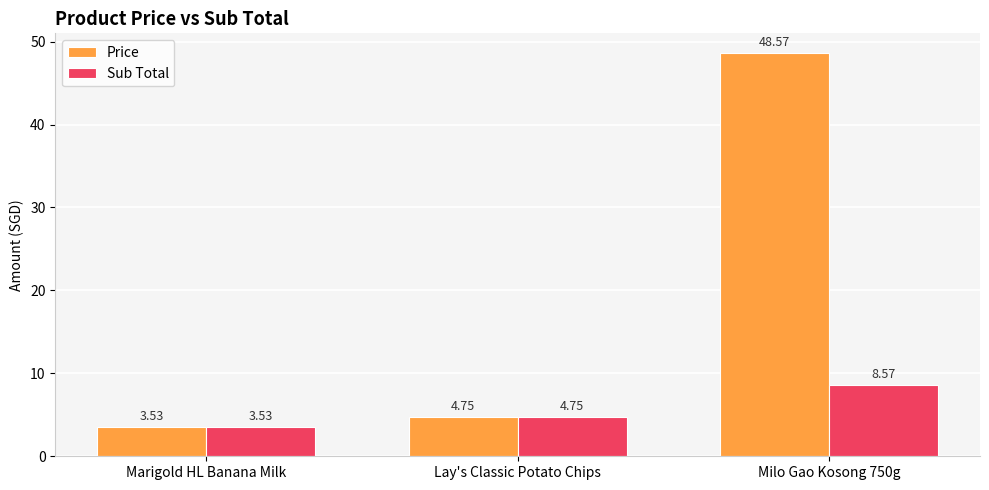

List the series in order of their overall mean, highest first.

Price, Sub Total